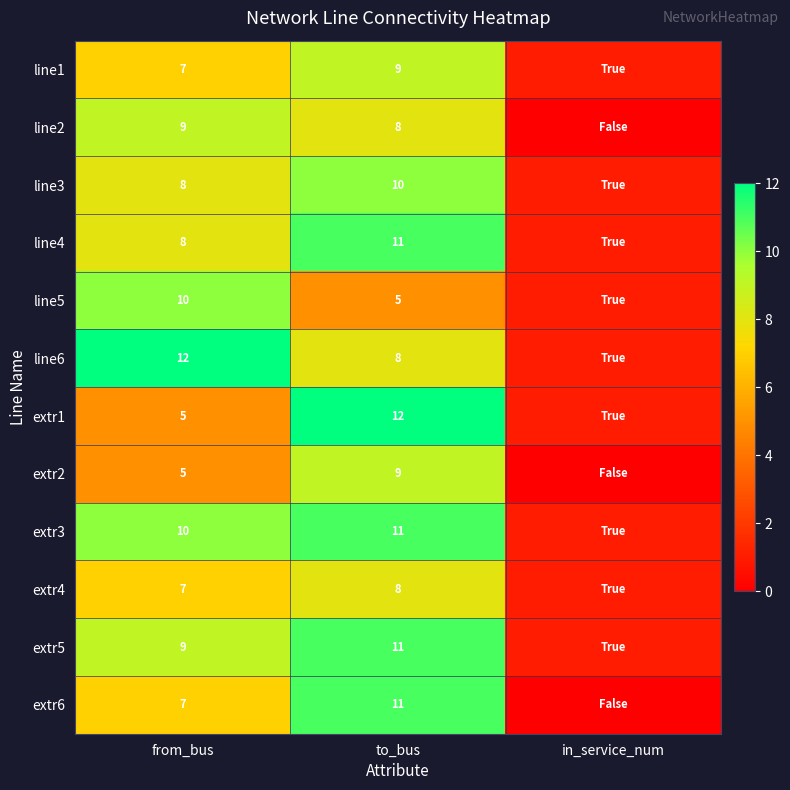

Is it true that line5 equals 10 at from_bus?

True